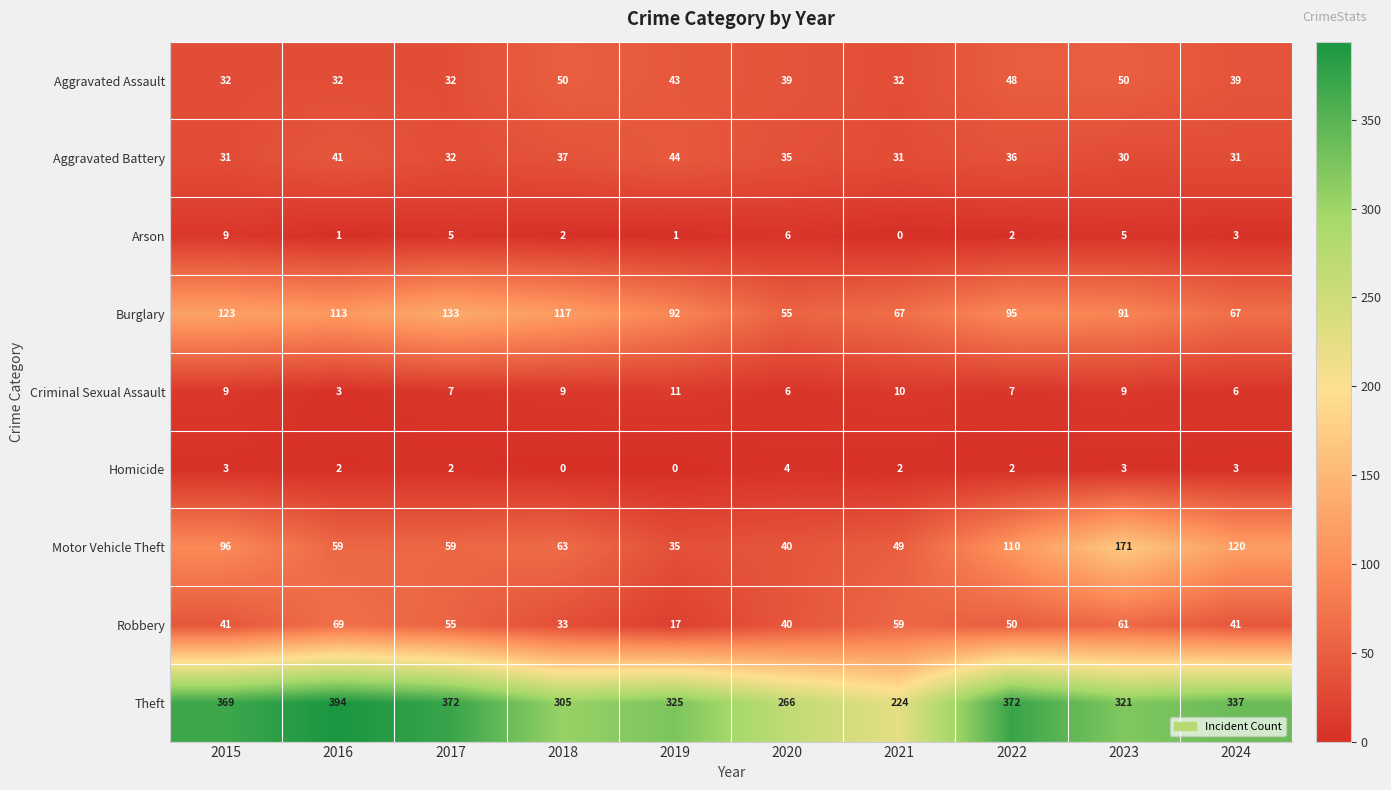

At how many categories does at least one series exceed 272?

8